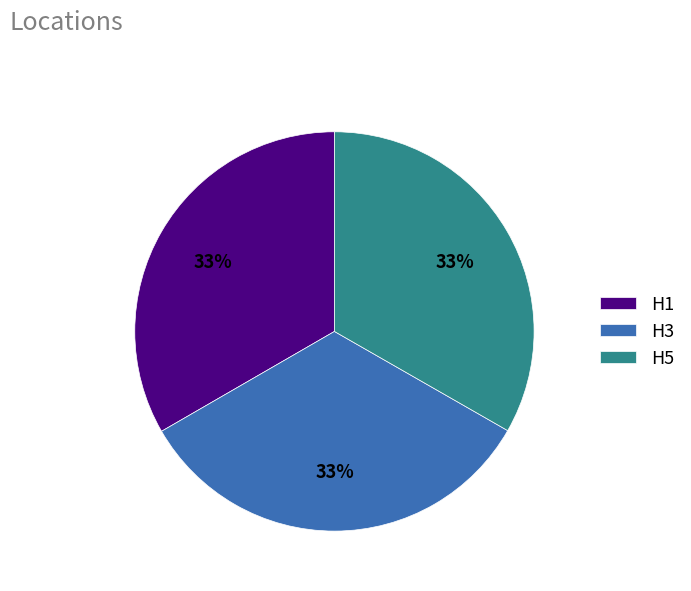

Is the sum of H3 and H1 greater than half?

Yes